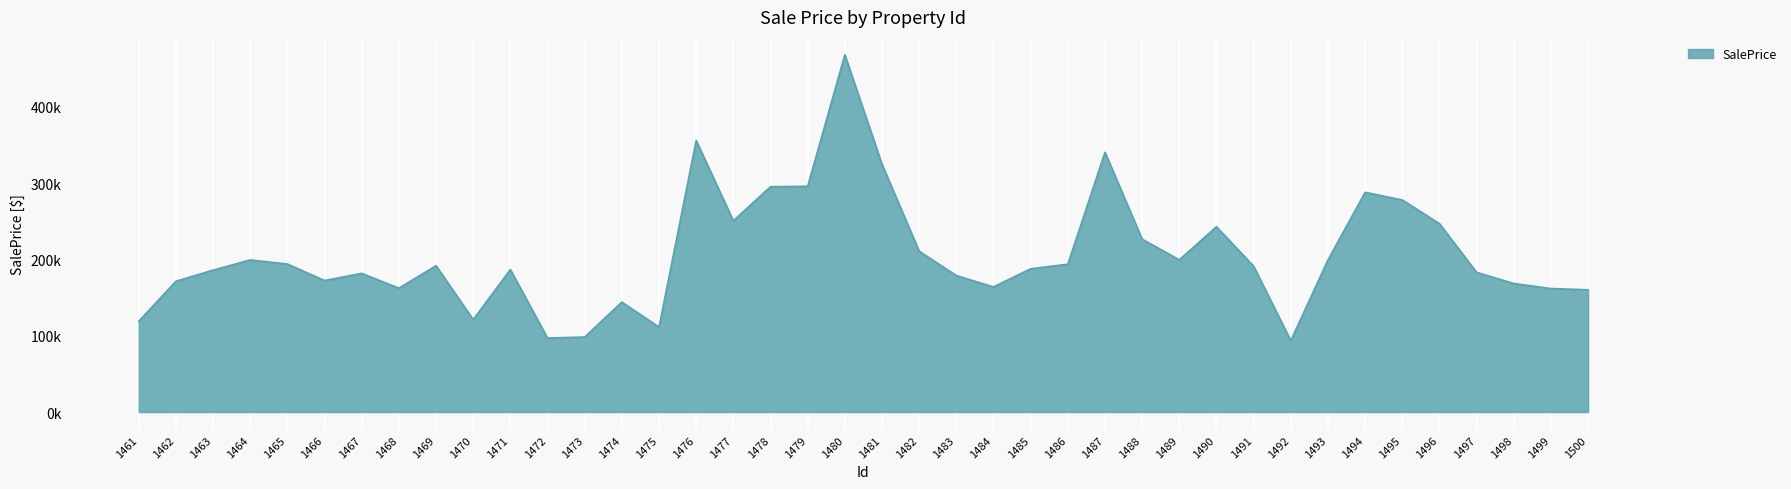

What is the difference between the second highest and minimum values?

262284.8